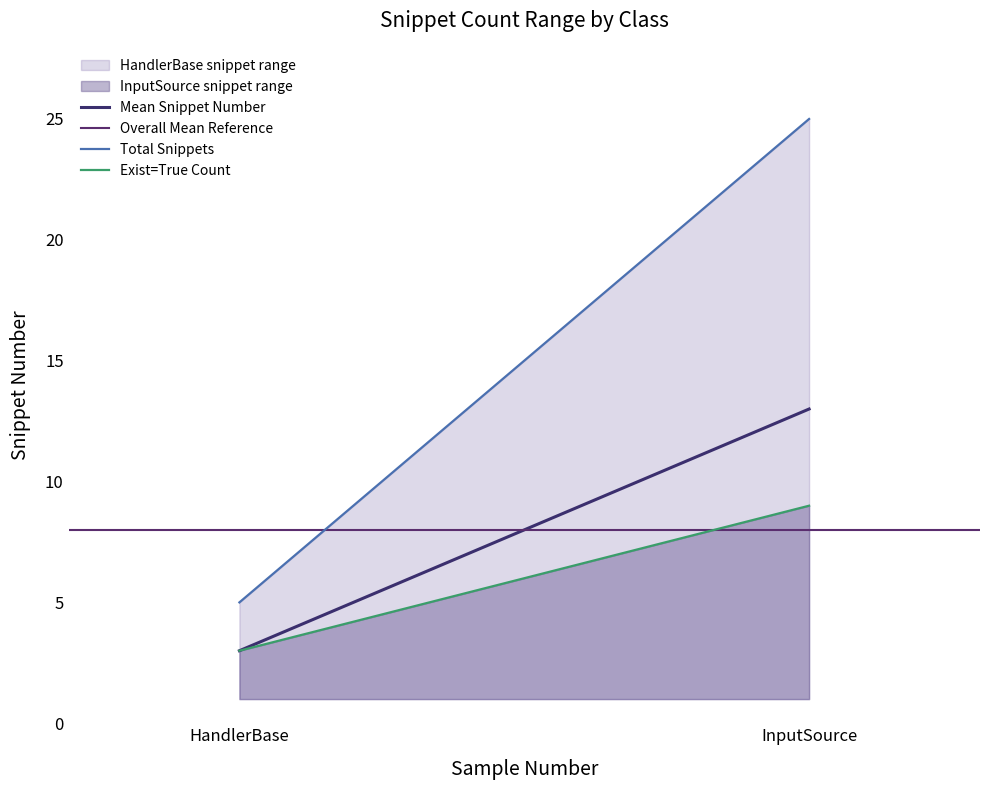

At which category does the chart reach its minimum across all series?

HandlerBase